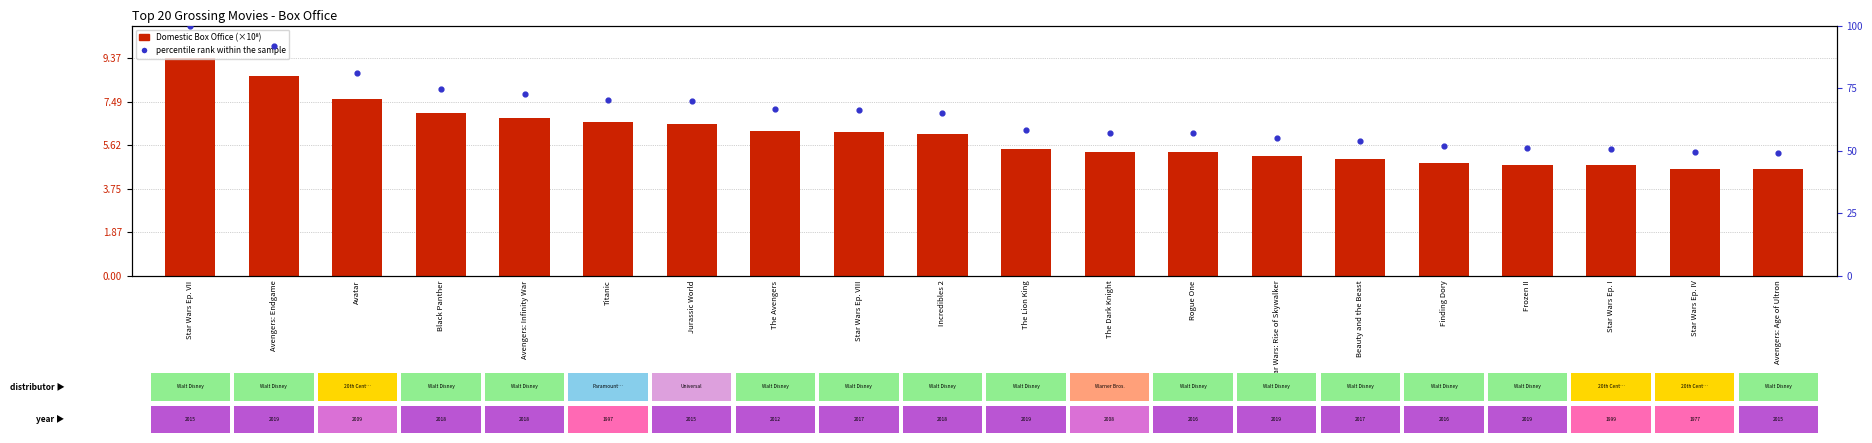

Which series reaches the maximum Y coordinate?

percentile rank within the sample